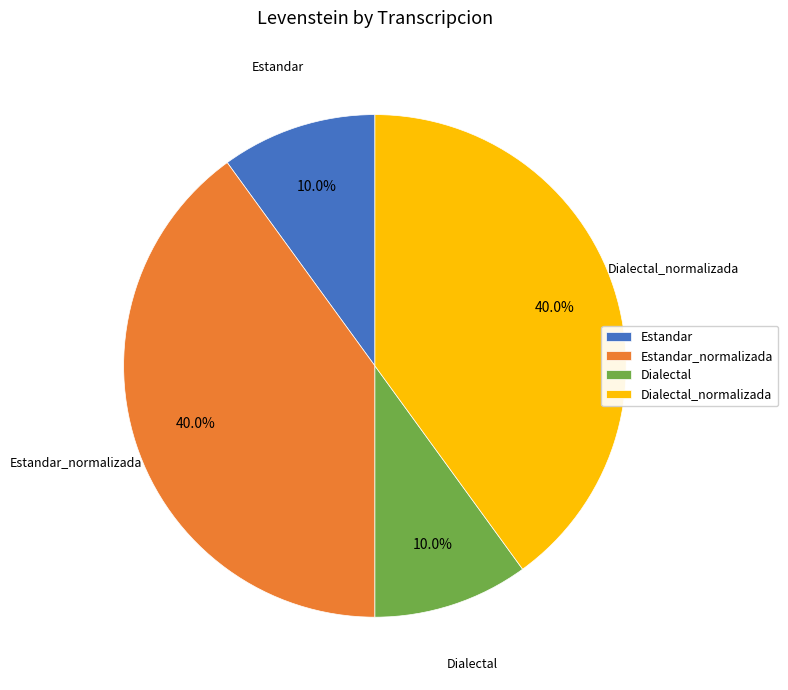

Count the number of slices in the pie.

4